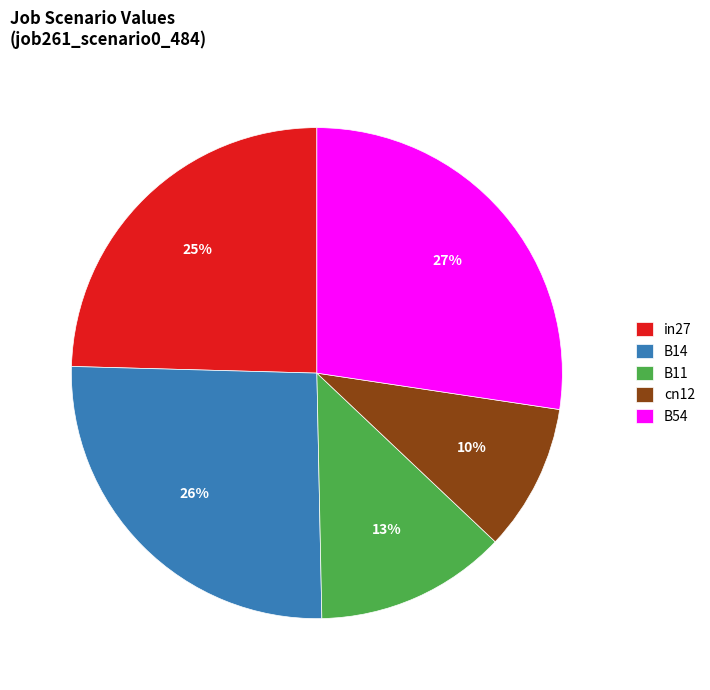

To the nearest percent, what portion does B54 represent?

27%